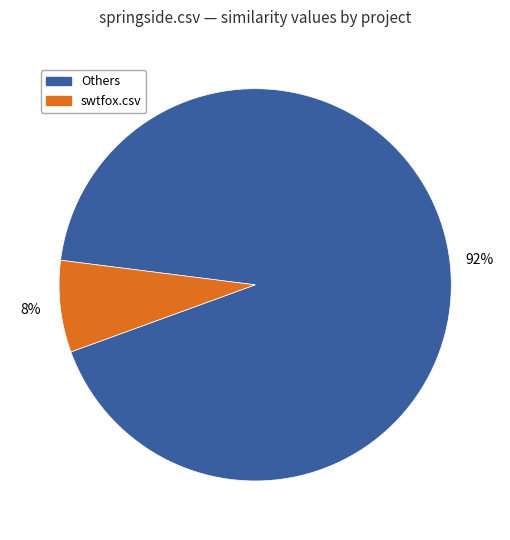

Is there a majority slice in this chart?

Yes